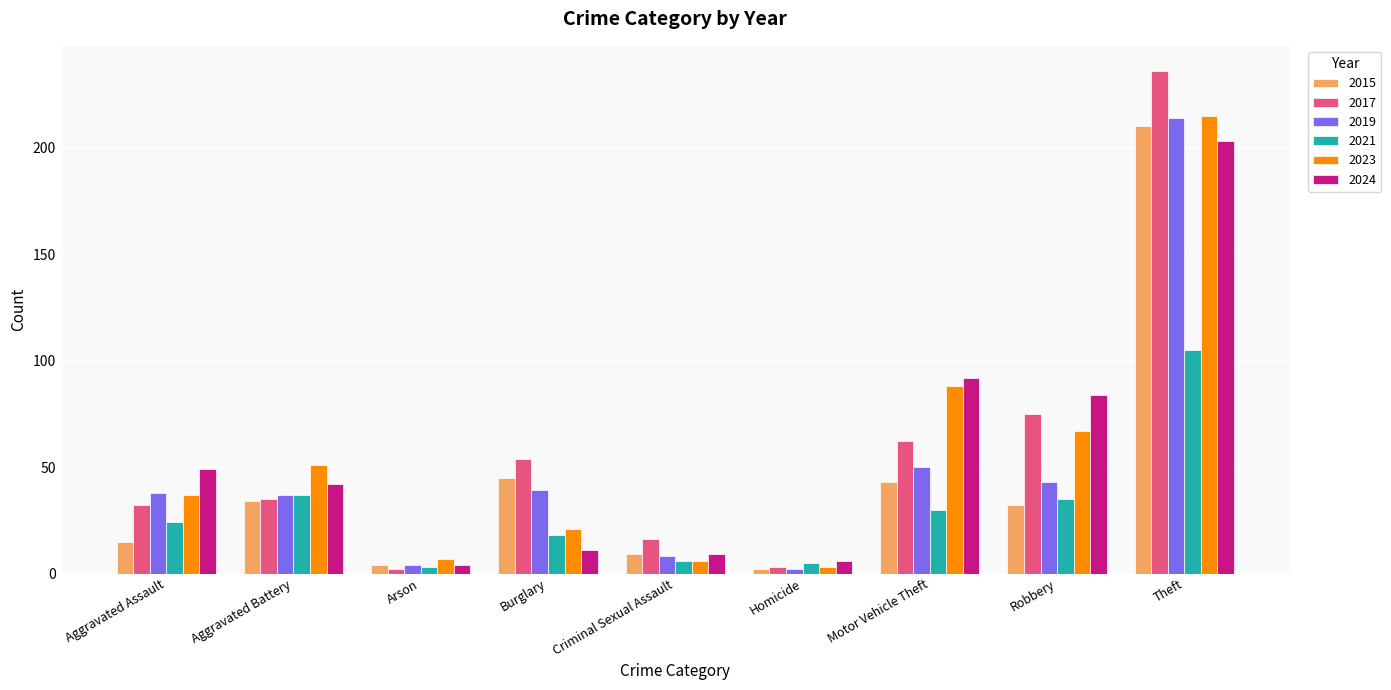

What is the label of the 5th bar from the right?

Criminal Sexual Assault